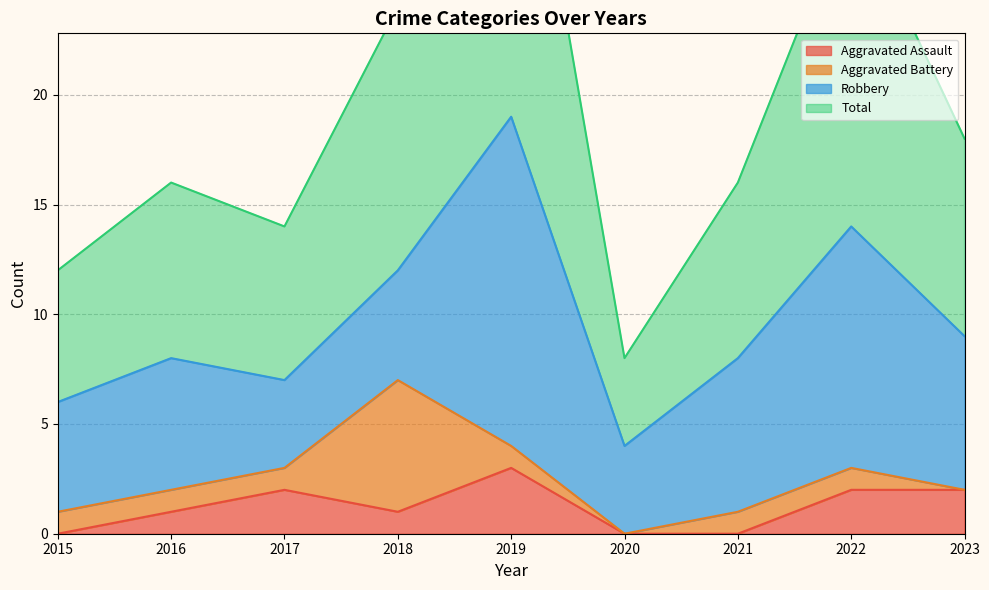

Which category has the highest value in the Aggravated Assault series?

2019